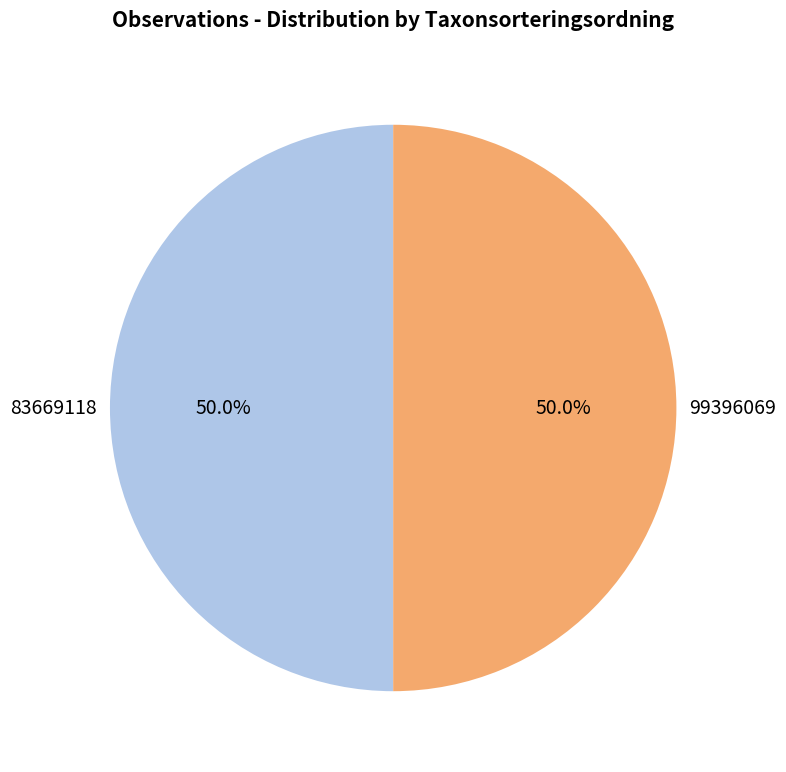

What percentage is NOT represented by 83669118?

50.0%